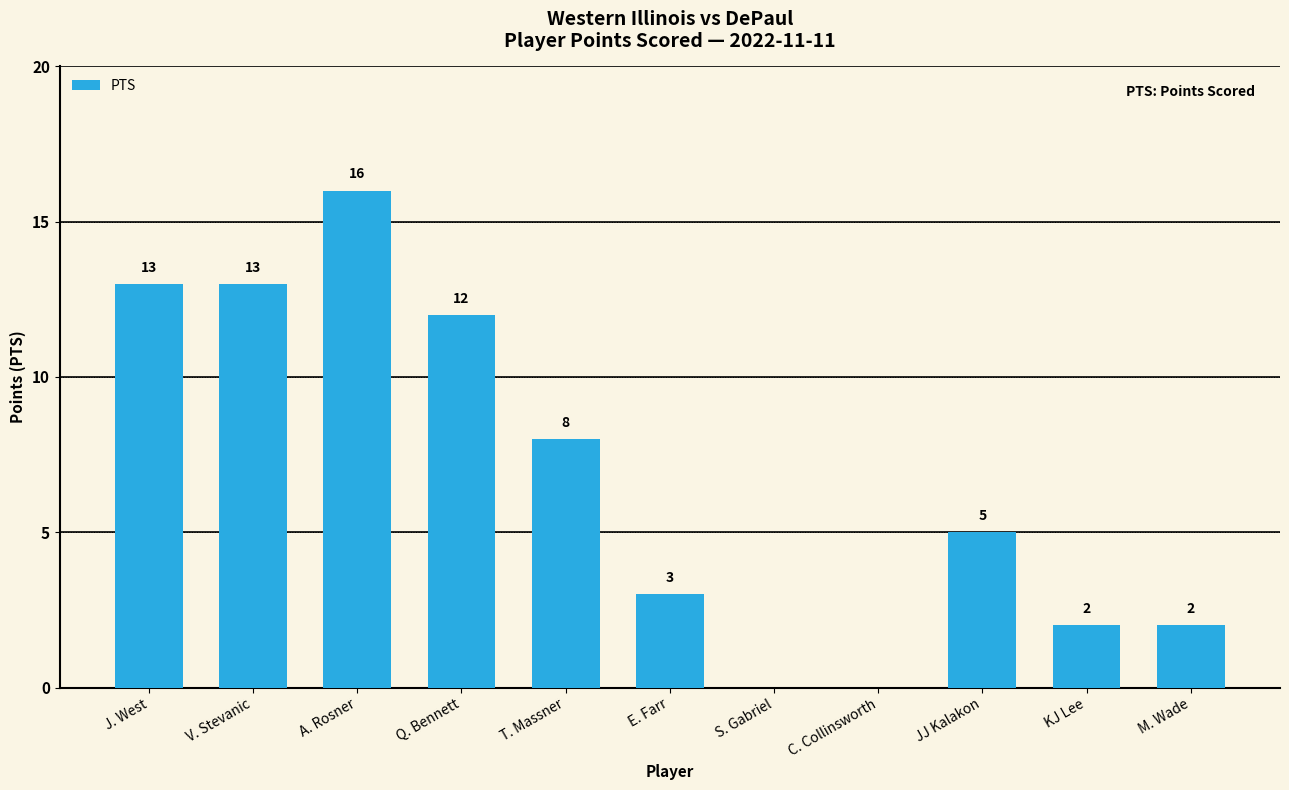

The value at KJ Lee is 1. True or false?

False